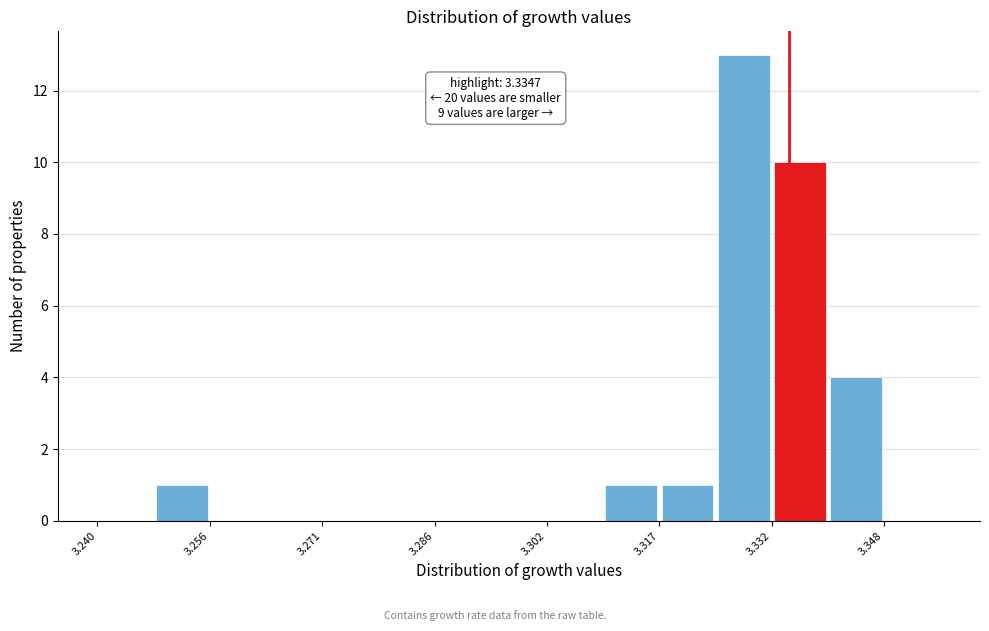

Read against the x-axis, roughly where is the centre of the tallest bar?

3.328